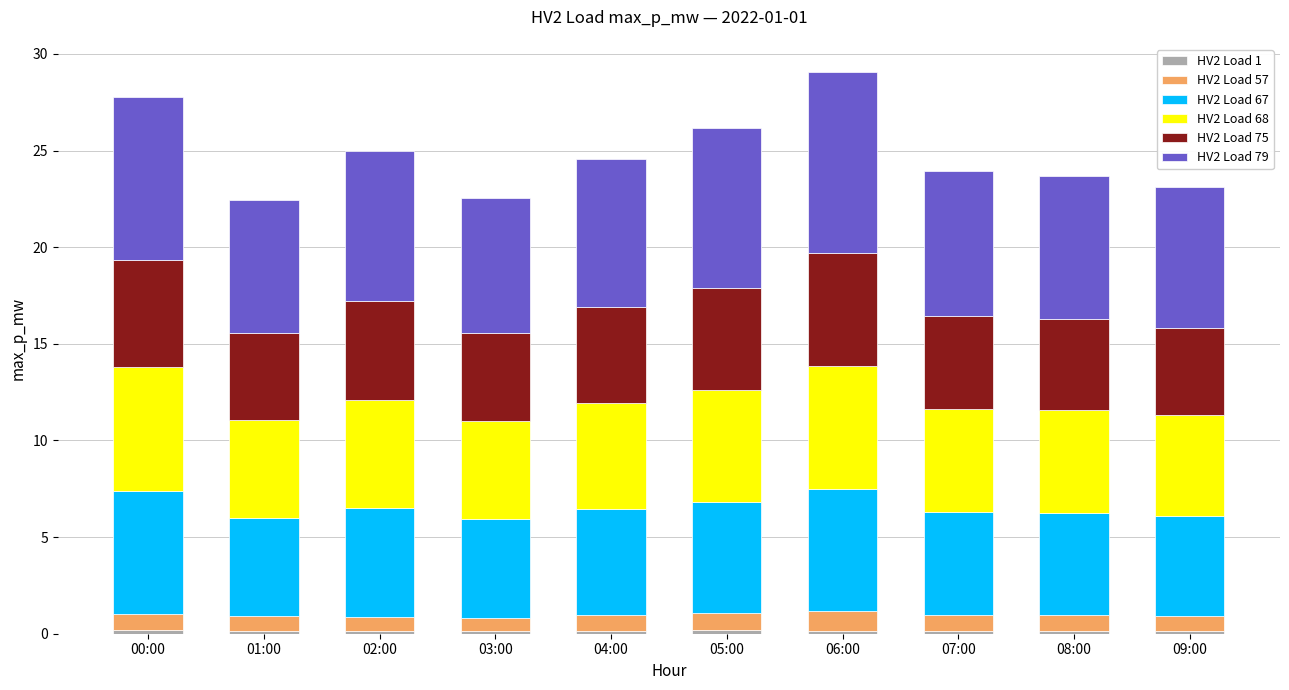

Between 08:00 and 01:00, which is larger?

01:00